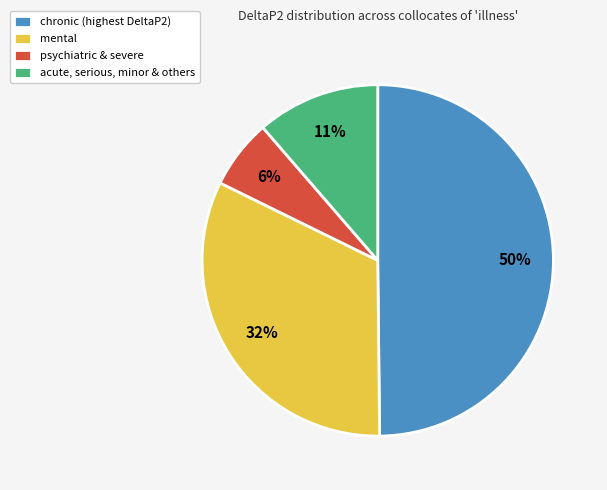

To the nearest percent, what is the average slice percentage?

25%